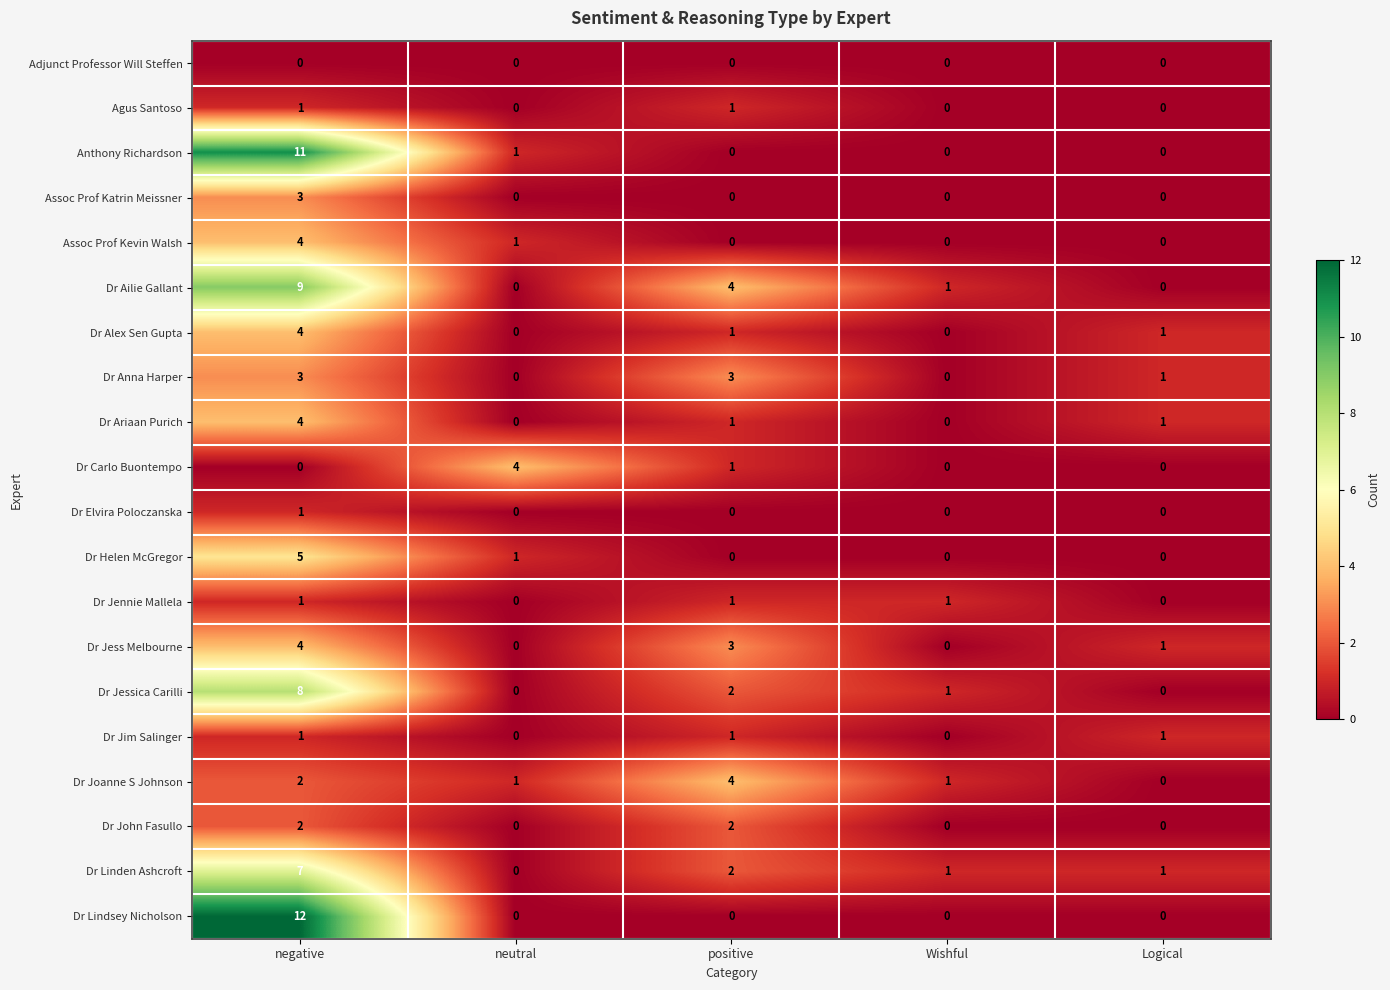

Which series has the widest spread of values?

Dr Lindsey Nicholson